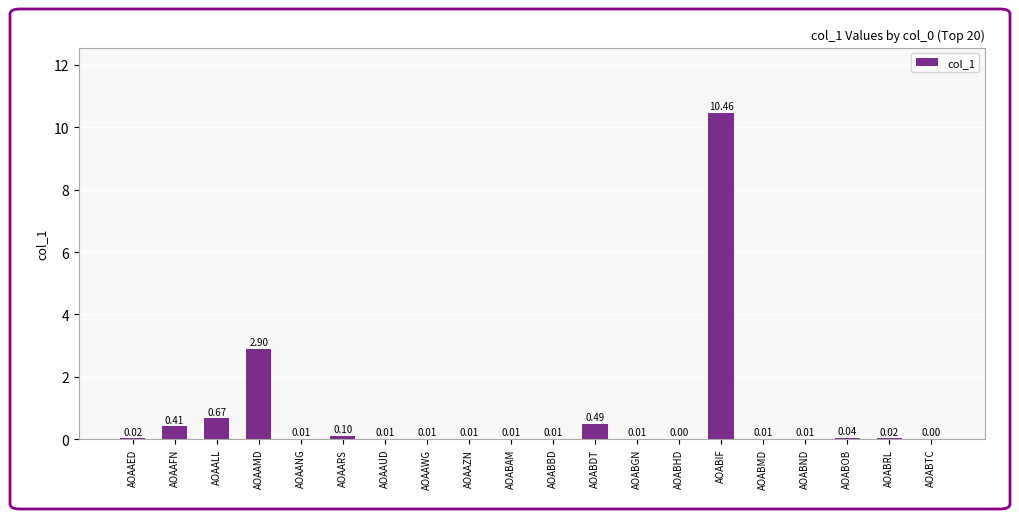

How many distinct data groups are displayed?

1